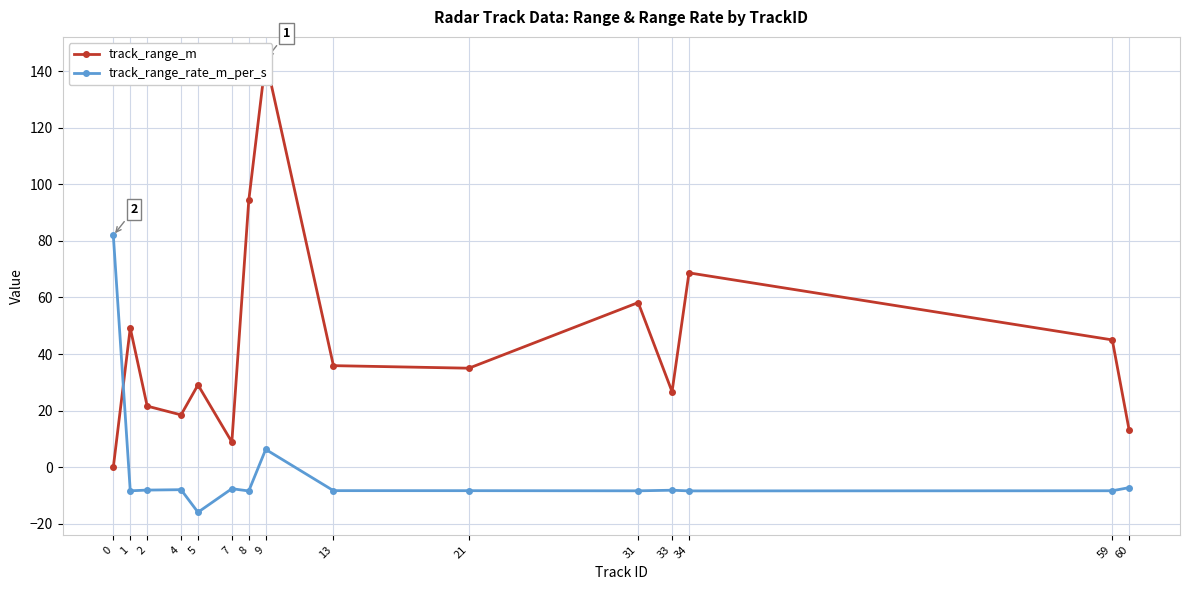

What is the difference between the highest and lowest values at 8?

102.7